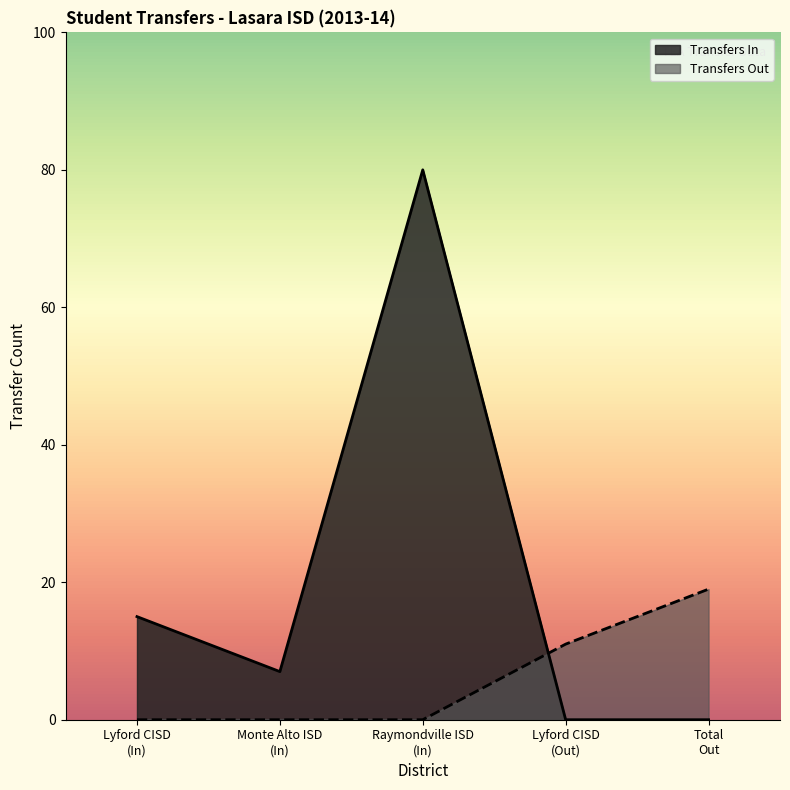

What is the maximum value for Transfers In?

80